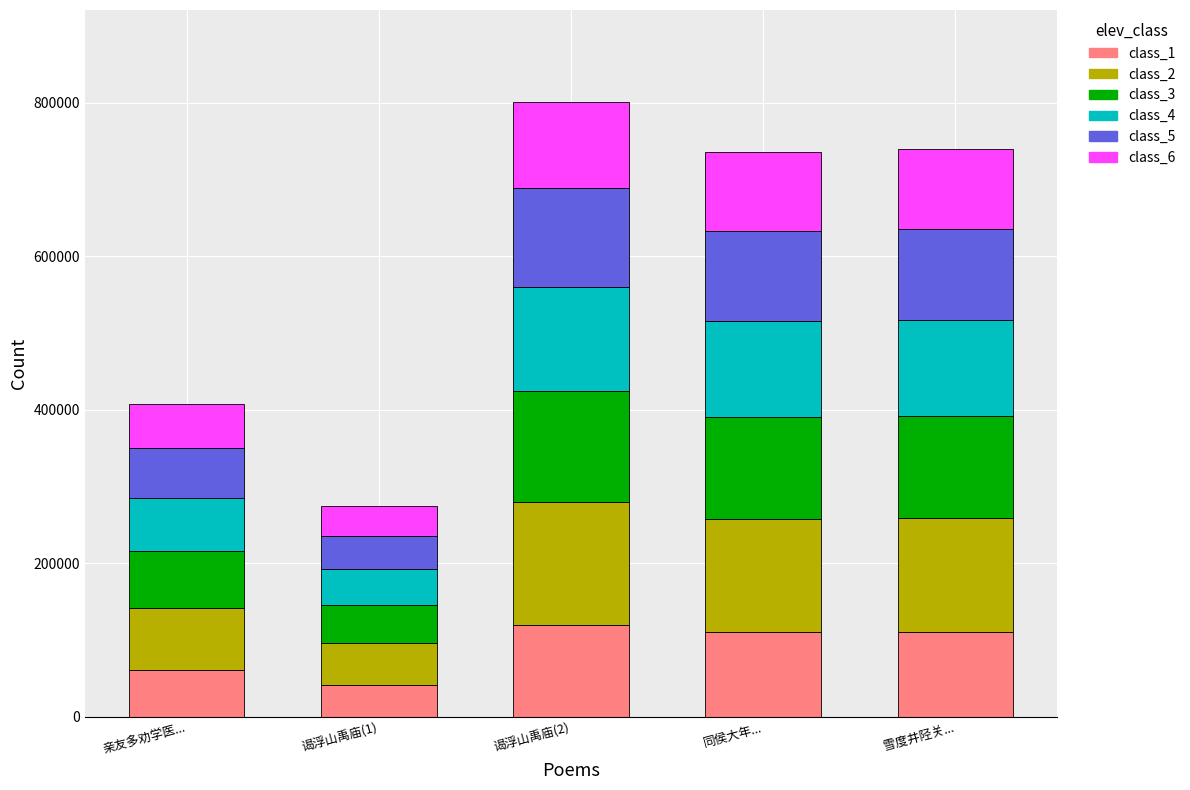

Is it true that class_1 equals 191609.5 at 同侯大年...?

False